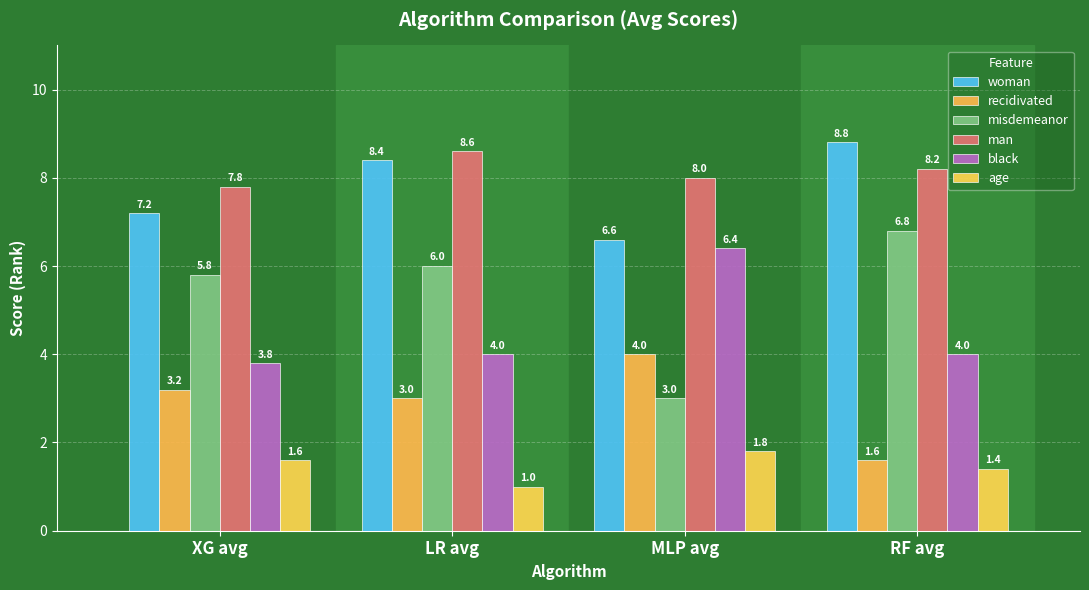

What are all the series names shown in the legend?

woman, recidivated, misdemeanor, man, black, age